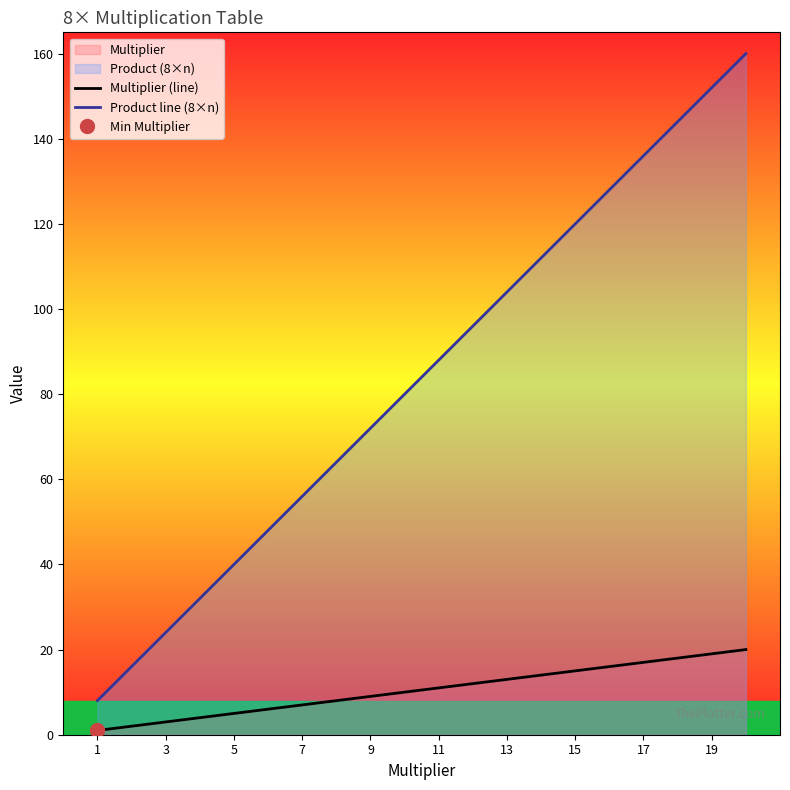

Is it true that Multiplier (line) equals 29 at 17?

False